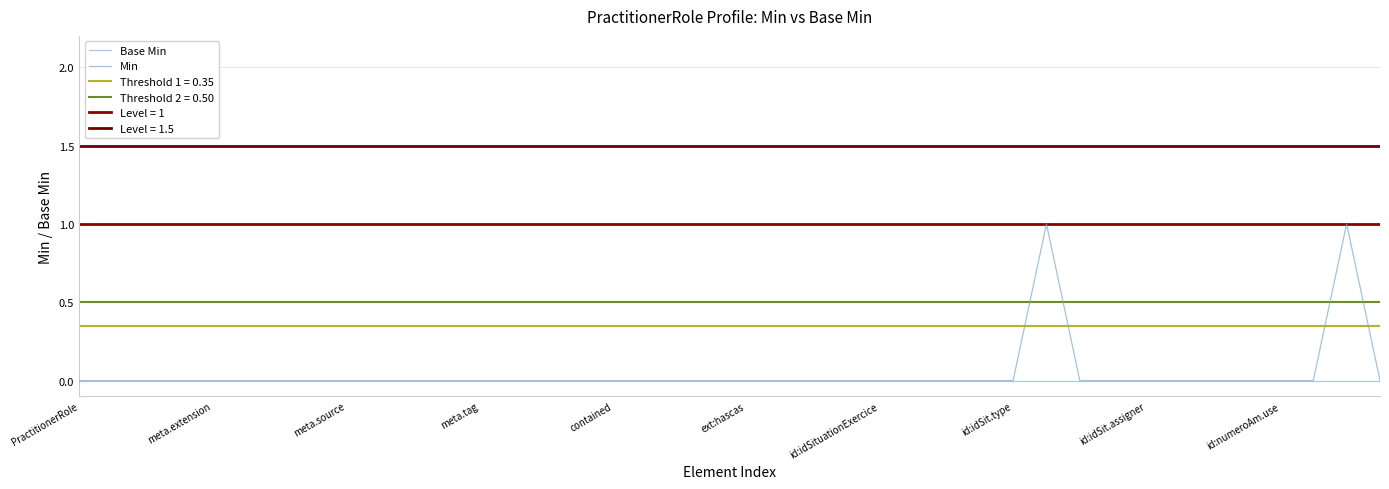

What is the difference between the second highest and second lowest values in the Min series?

1